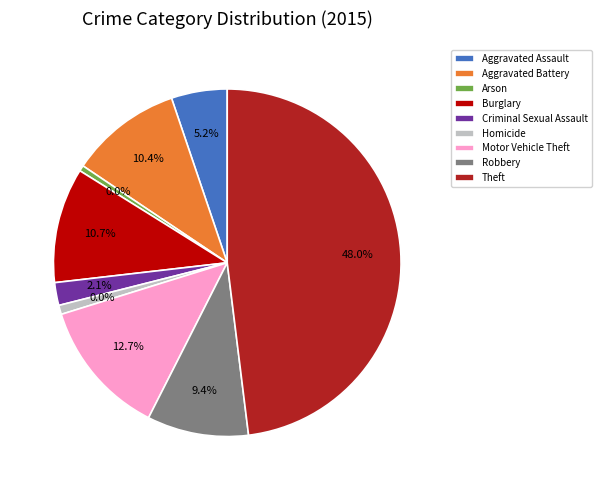

Which slice is the smallest?

Arson